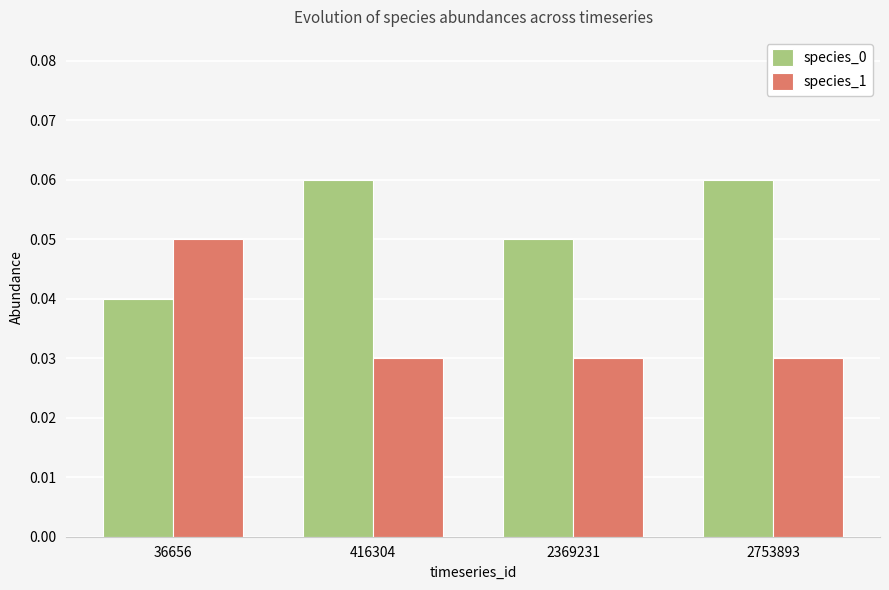

Is it true that species_0 equals 0.0 at 416304?

False